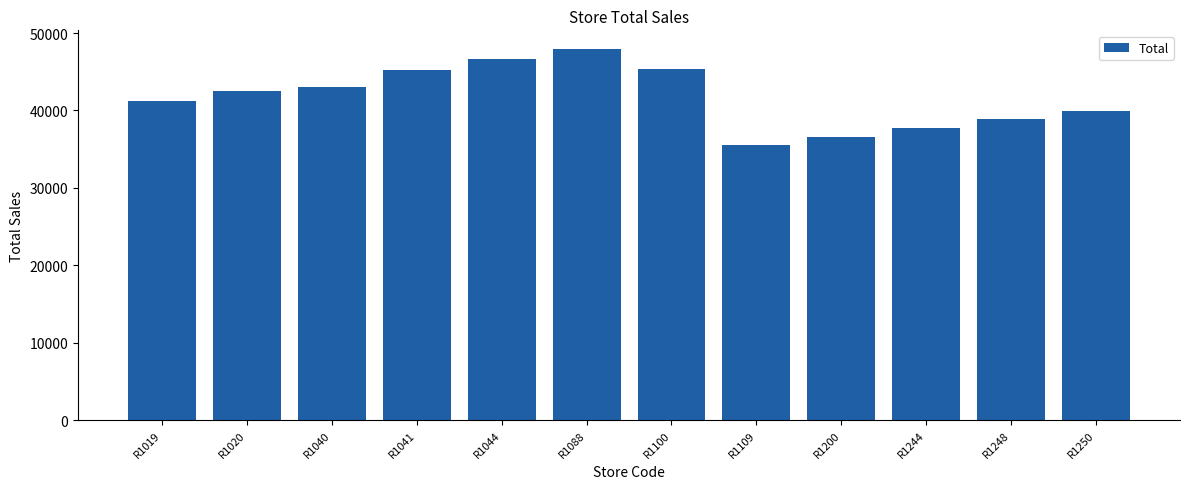

What is the change in value from R1044 to R1244?

-8880